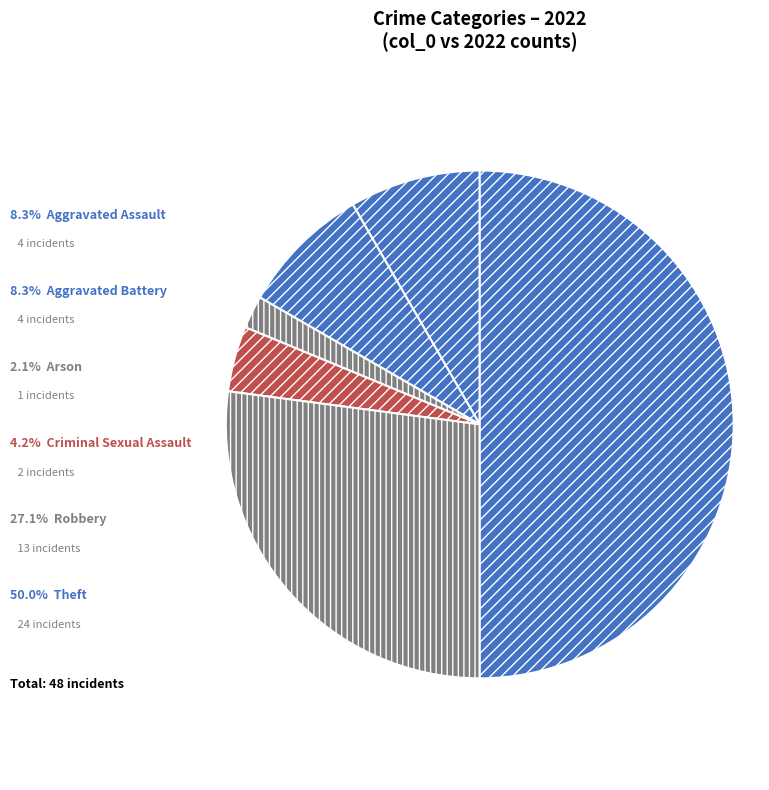

How many segments does this pie chart have?

6